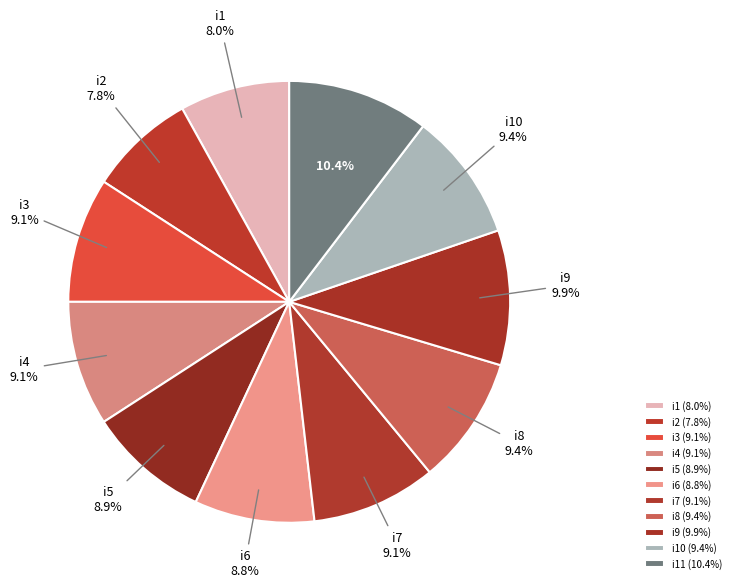

To the nearest percent, what is the difference between the largest and smallest slice percentages?

3%